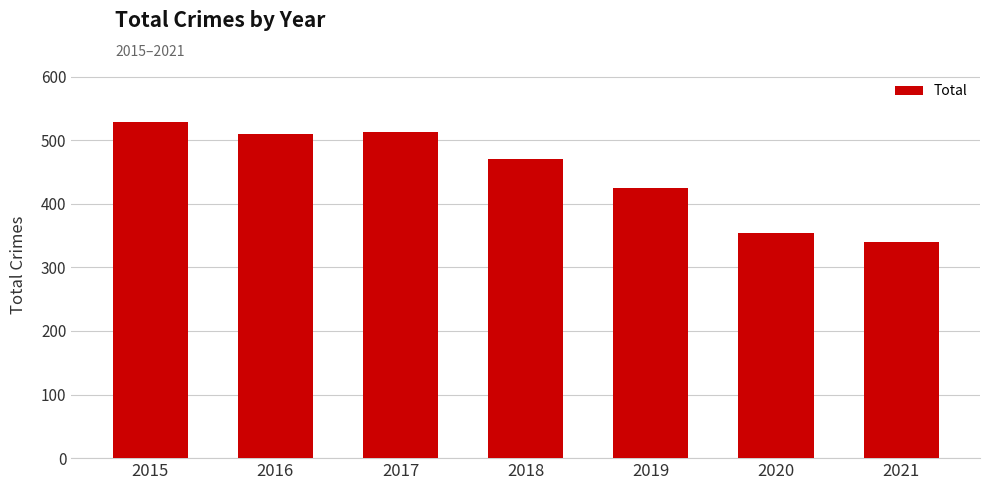

The chart shows a value of 752 at 2016. True or false?

False